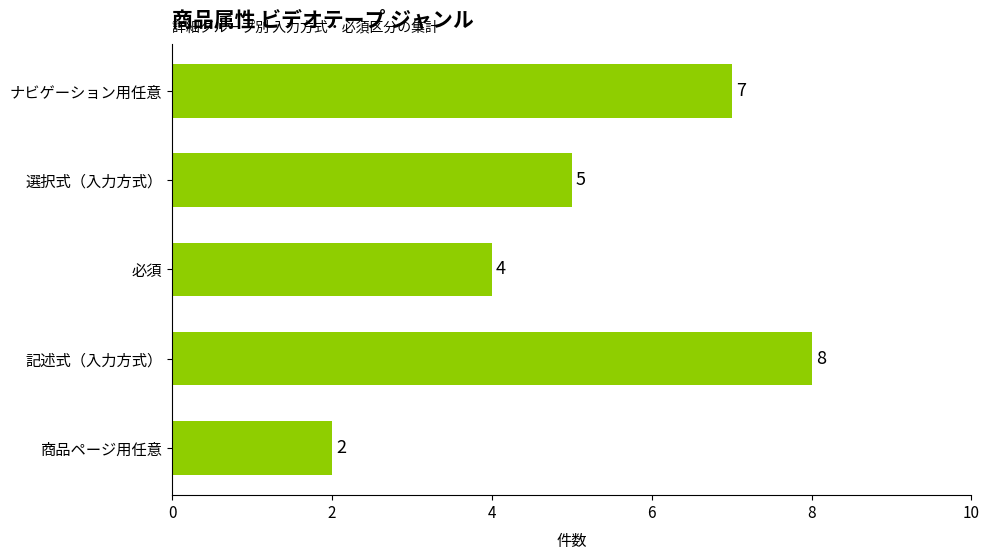

Read the value at 記述式（入力方式）.

8